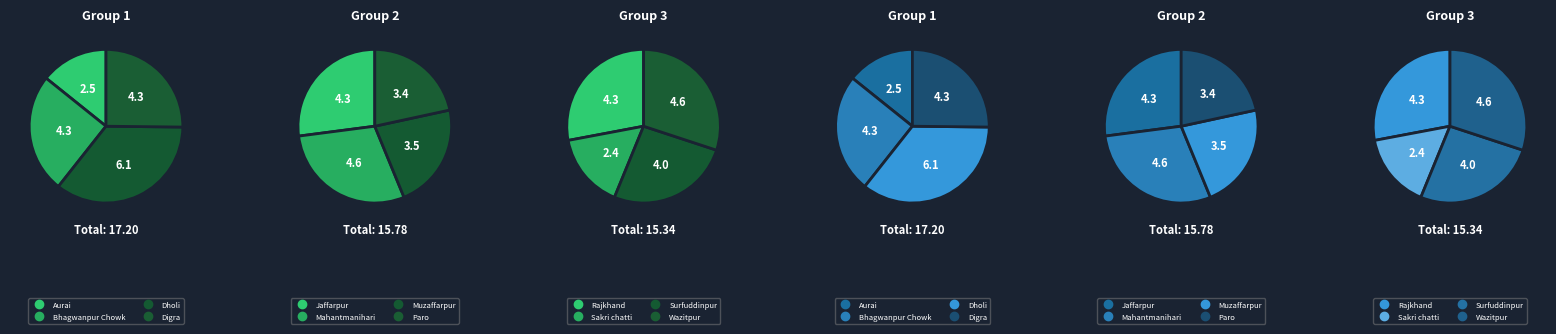

What is the largest slice in the pie chart?

Dholi